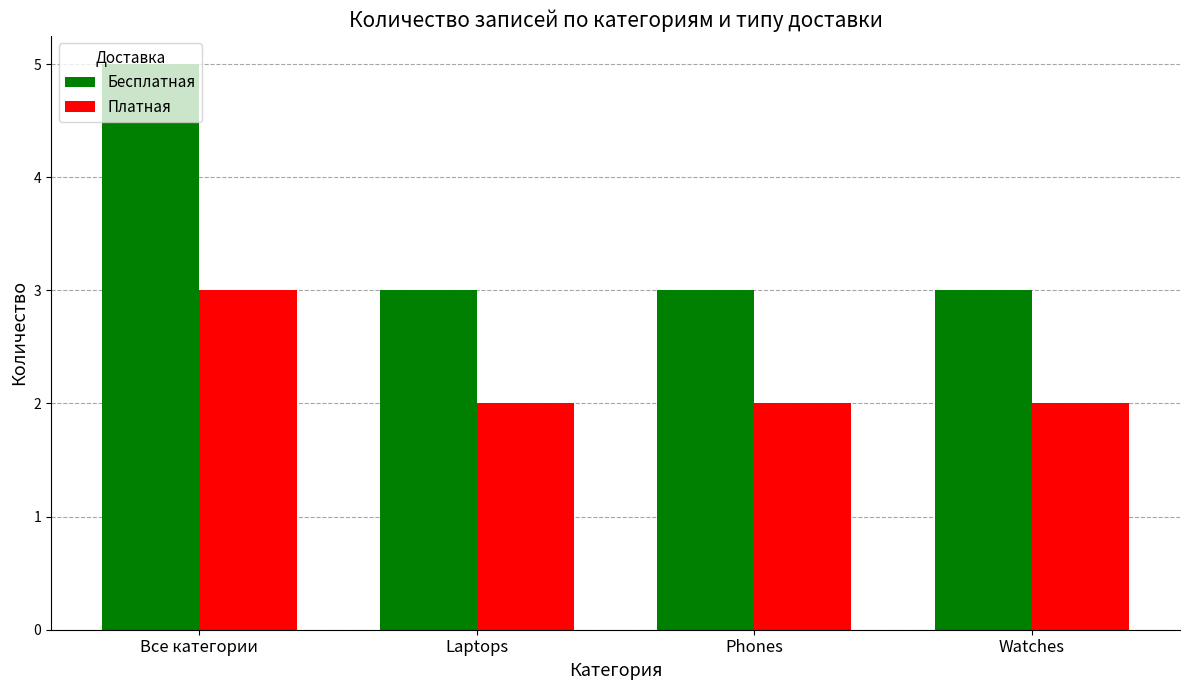

What is the label of the 2nd bar from the right?

Phones